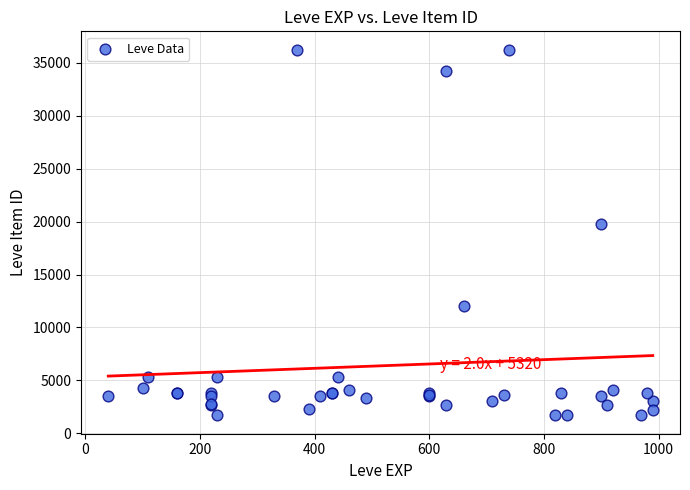

What Y value in the scatter plot is closest to 18967?

19744